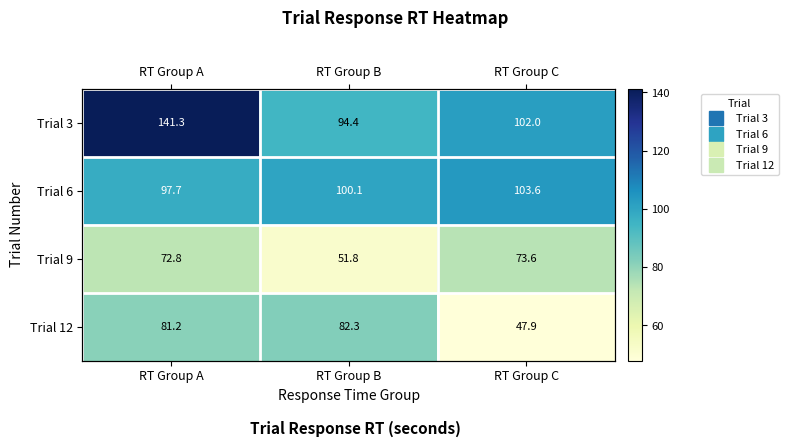

The Trial 3 series shows 94.4 at RT Group B. True or false?

True